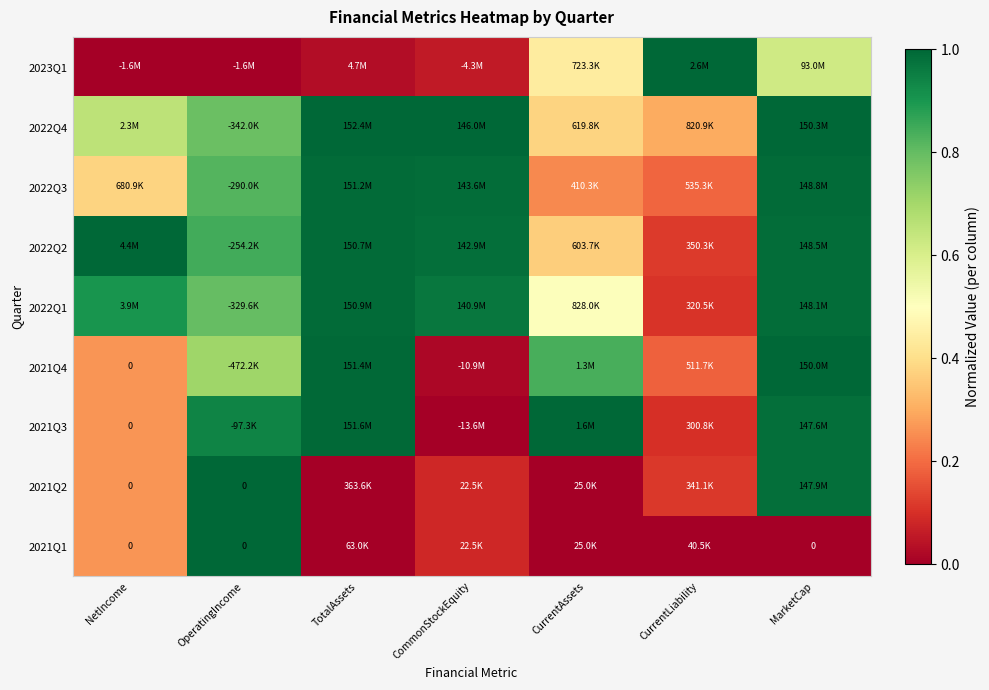

At which category does the chart reach its peak across all series?

CurrentLiability